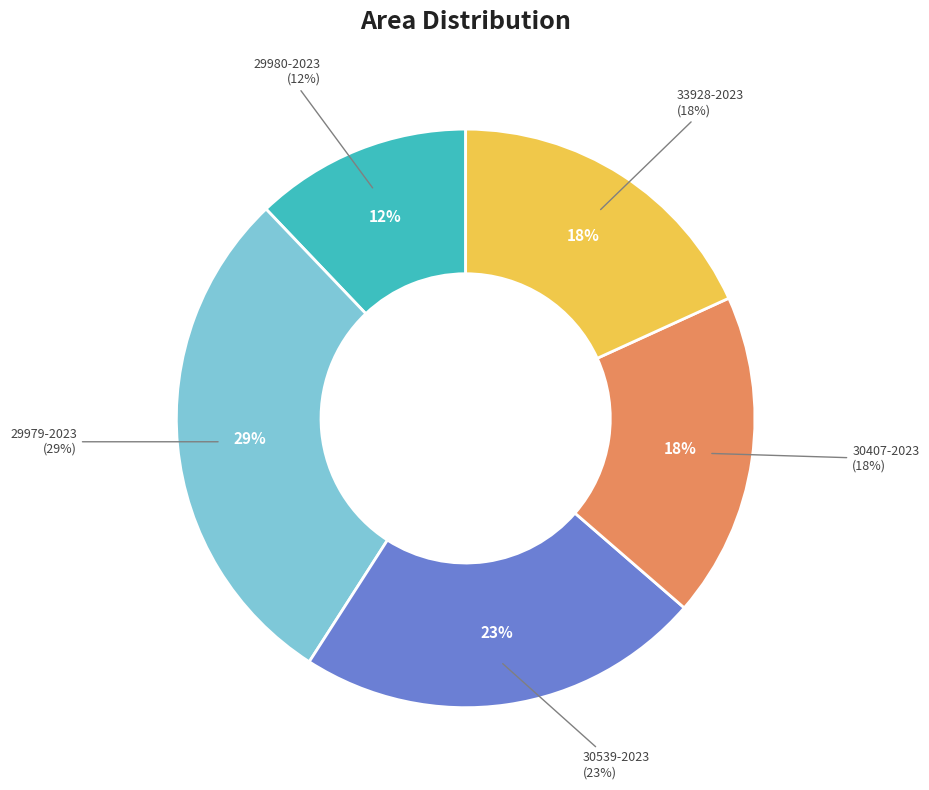

To the nearest percent, what is the difference between the A 30539-2023 and A 33928-2023 slice percentages?

5%